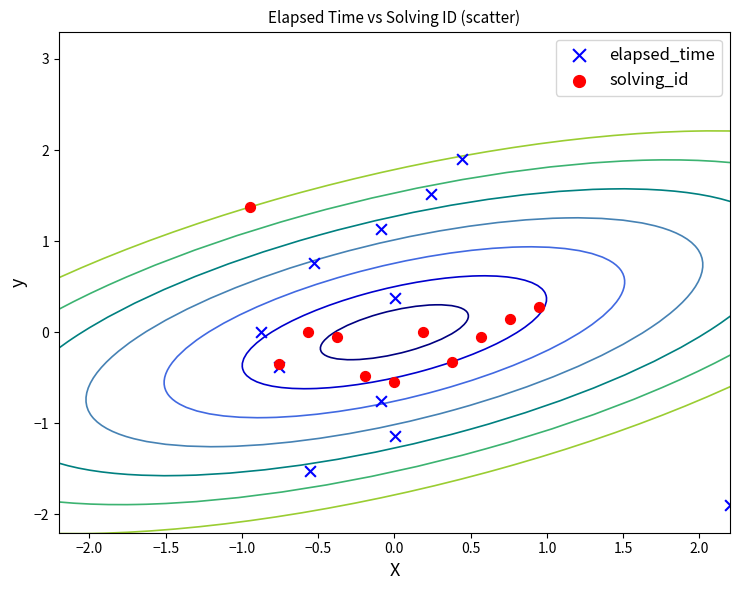

Which series contains the lowest Y value?

elapsed_time